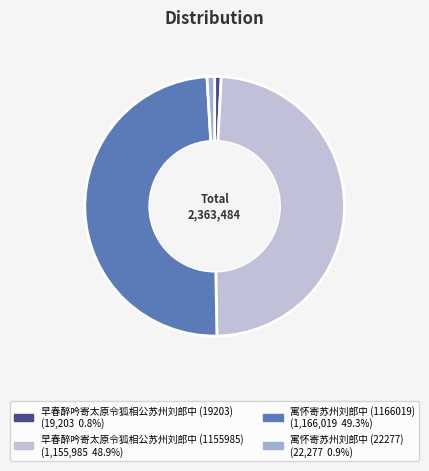

Combined, what portion of the pie is 寓怀寄苏州刘郎中 (1166019) and 早春醉吟寄太原令狐相公苏州刘郎中 (19203)?

50.1%